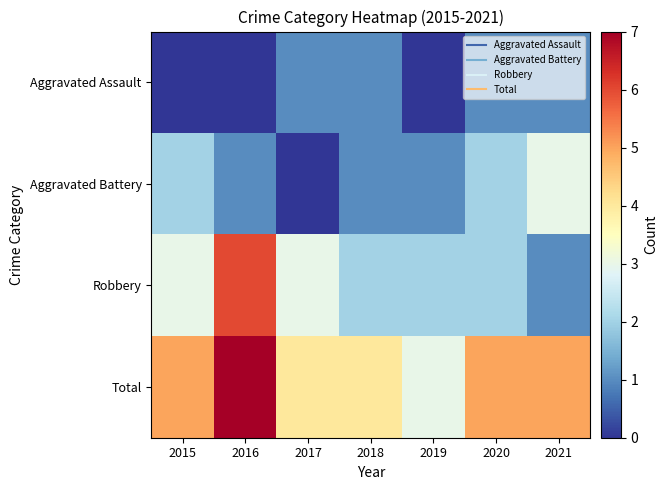

Reading left to right, what are all the values shown in this chart?

Aggravated Assault: 2015=0	2016=0	2017=1	2018=1	2019=0	2020=1	2021=1
Aggravated Battery: 2015=2	2016=1	2017=0	2018=1	2019=1	2020=2	2021=3
Robbery: 2015=3	2016=6	2017=3	2018=2	2019=2	2020=2	2021=1
Total: 2015=5	2016=7	2017=4	2018=4	2019=3	2020=5	2021=5